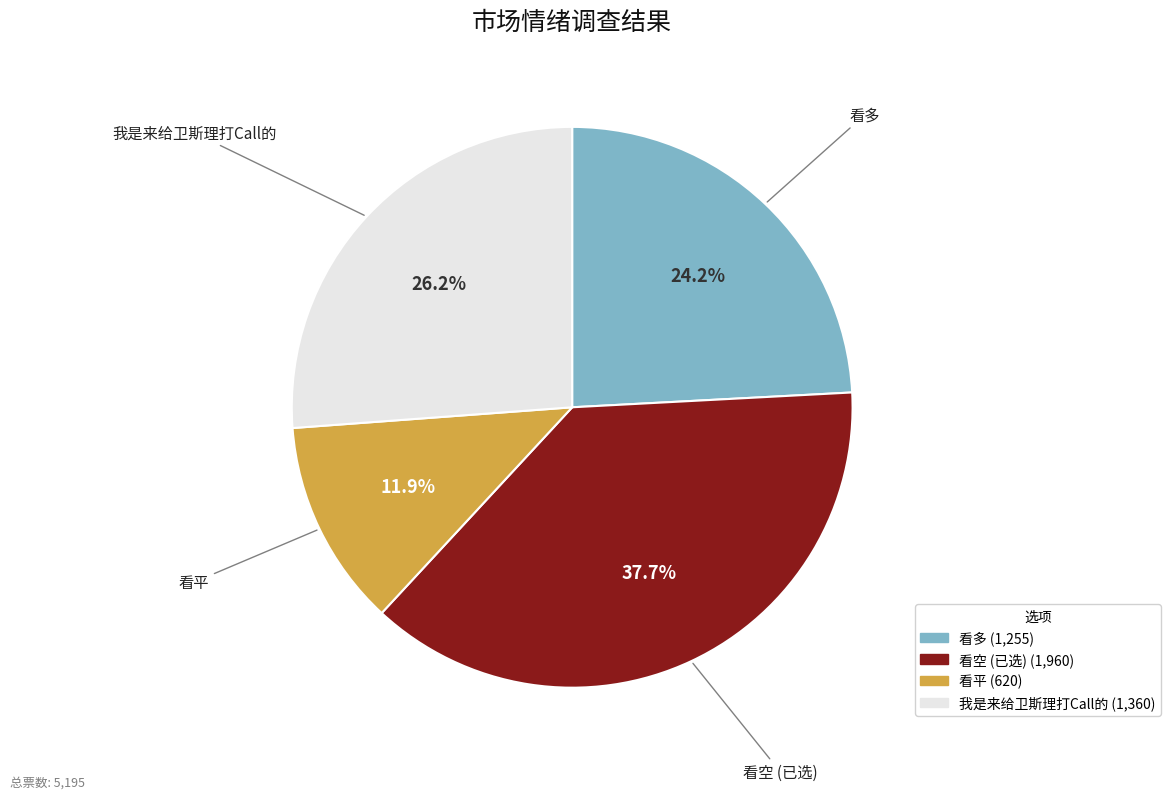

Is 看平 the majority of the pie?

No